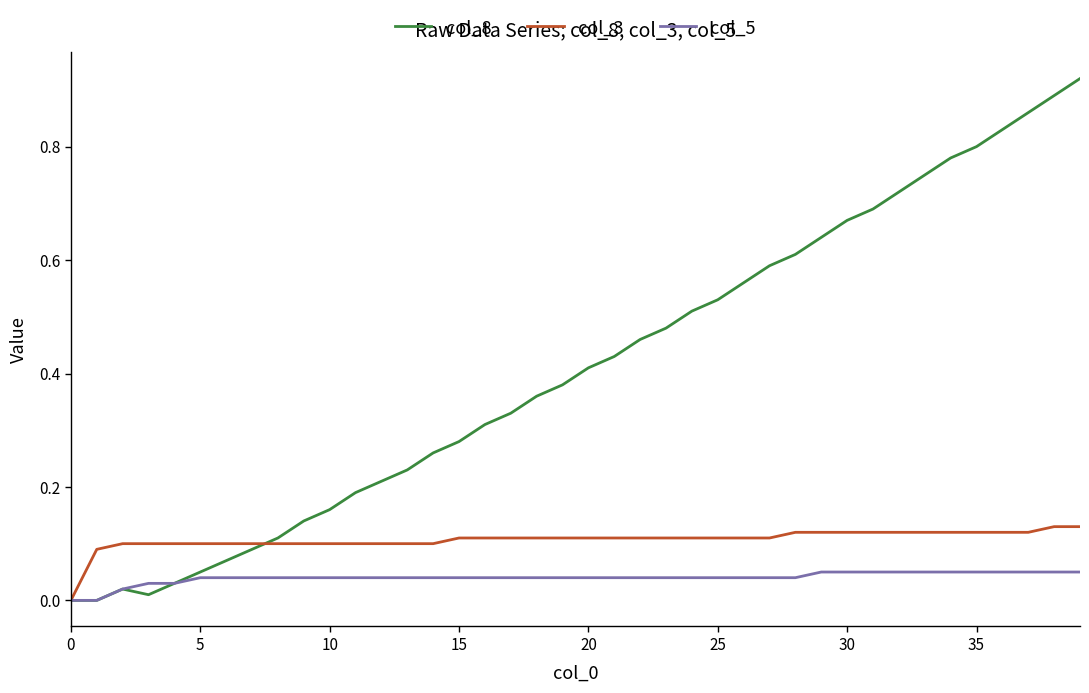

List the series in order of their overall mean, highest first.

col_8, col_3, col_5